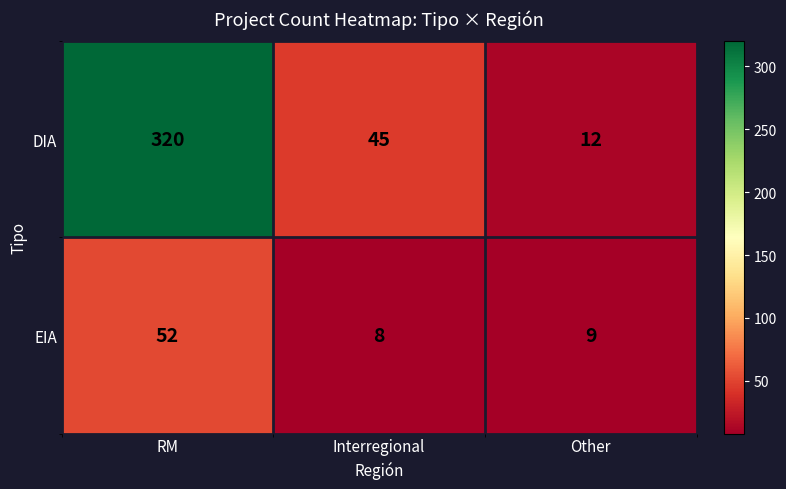

At which category does the chart reach its peak across all series?

RM